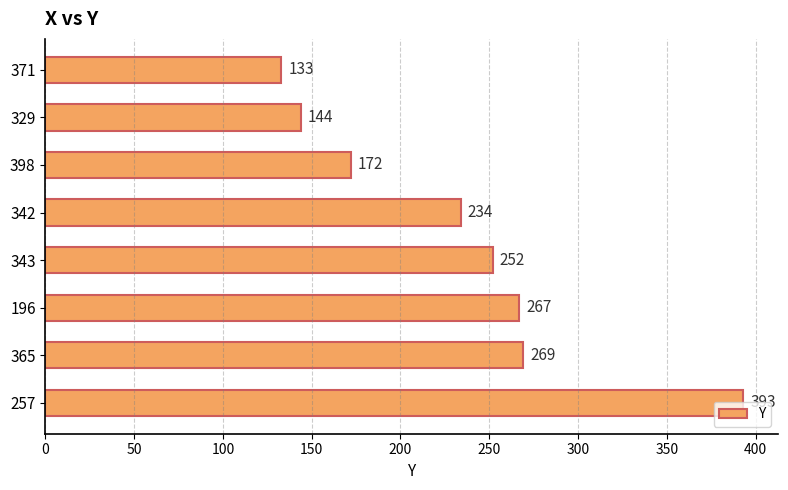

How many values are below 252?

4